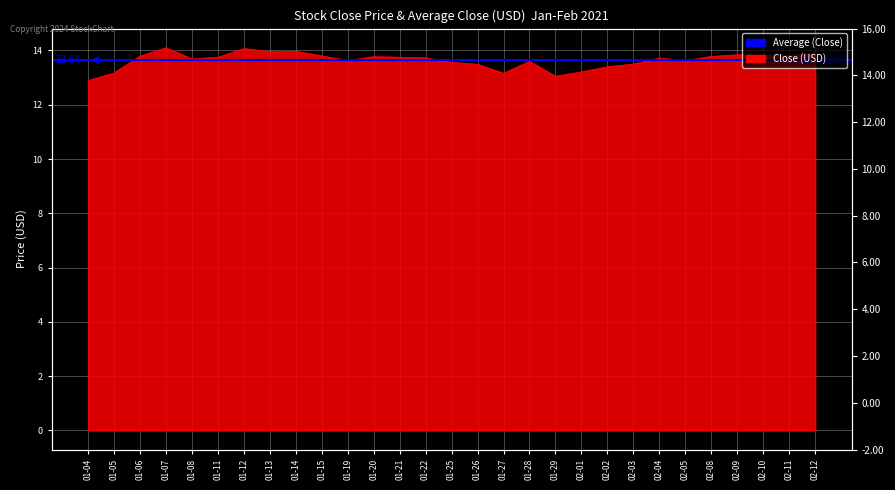

What is the smallest value displayed?

12.9